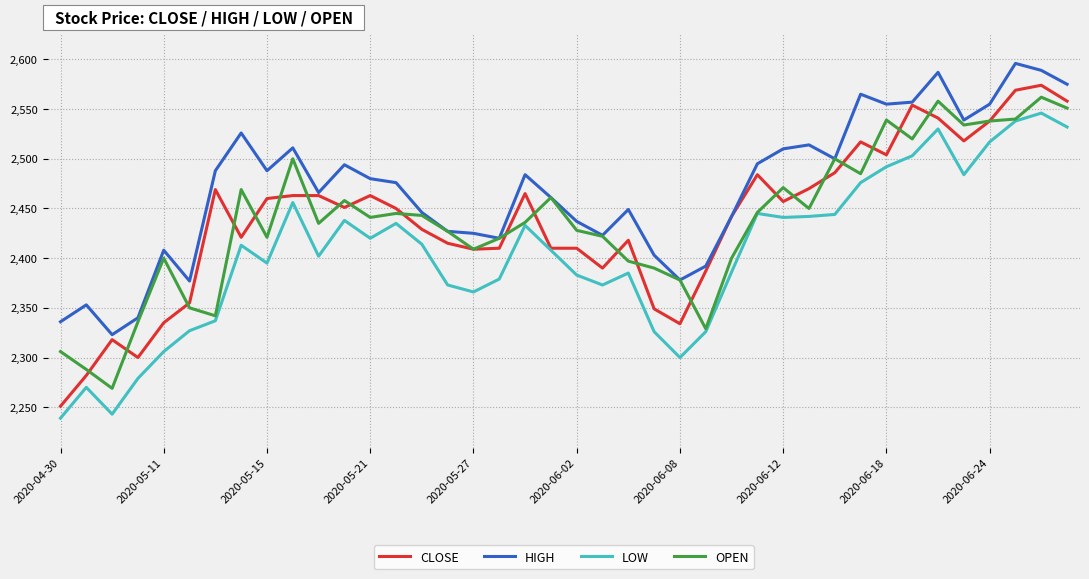

Which series has the largest total across all categories?

HIGH